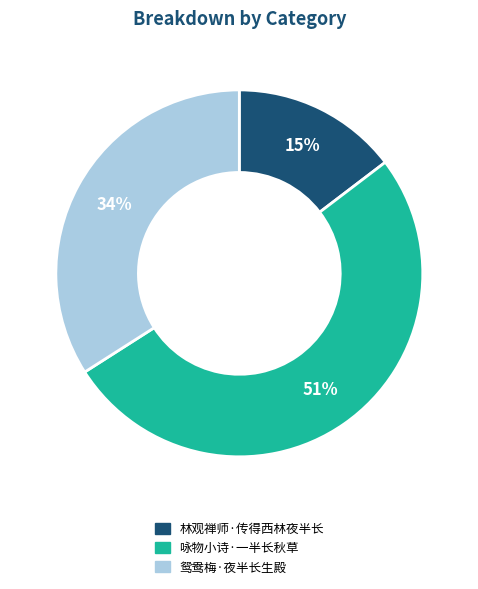

How many slices are in this pie chart?

3